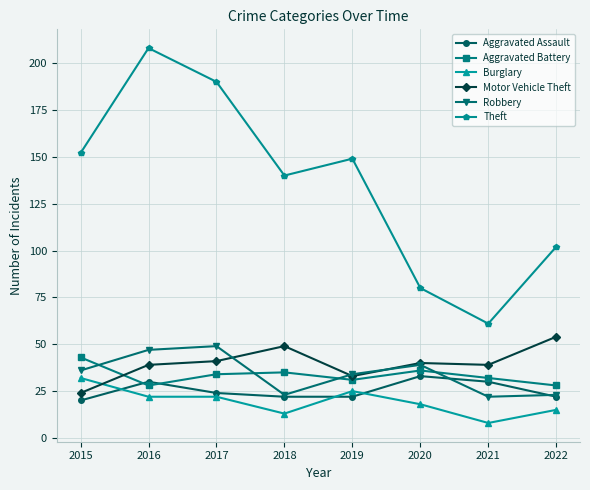

What is the value of the Burglary point at the 5th from the left?

25